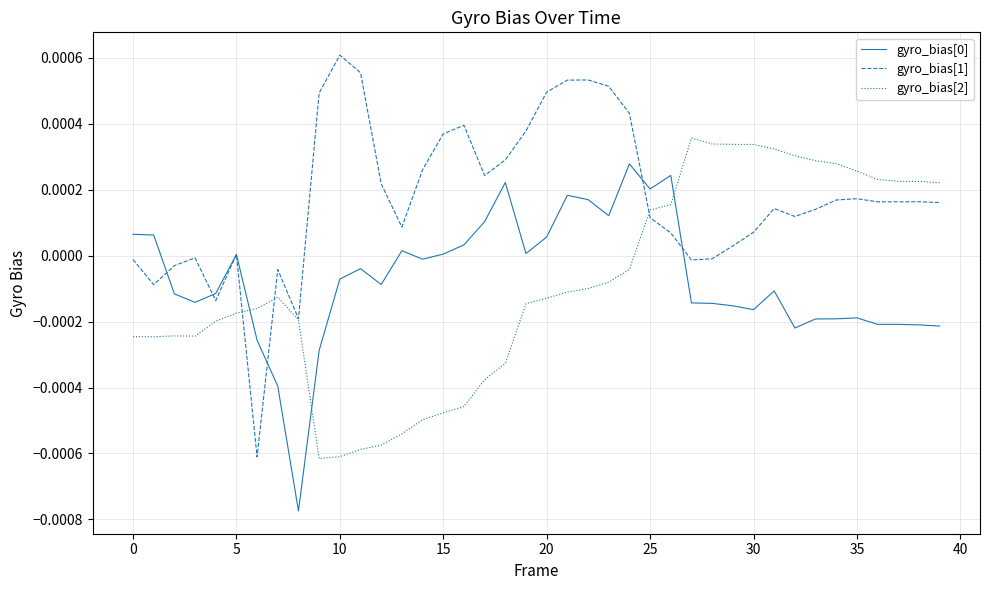

Which series has the largest total across all categories?

gyro_bias[1]